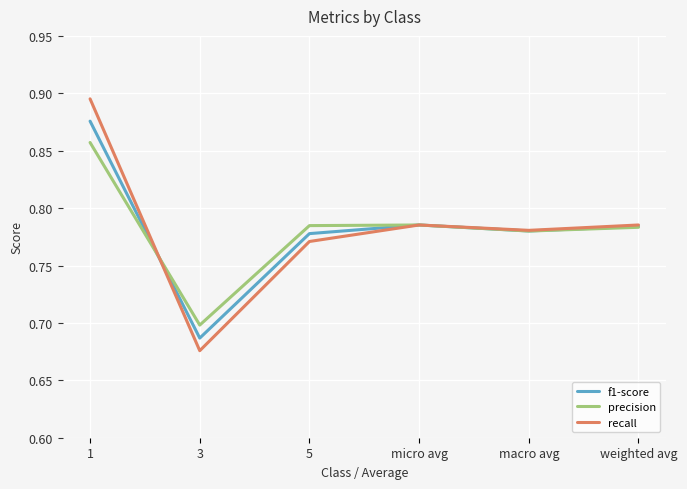

In precision, how many points are lower than both neighbors (excluding endpoints)?

2